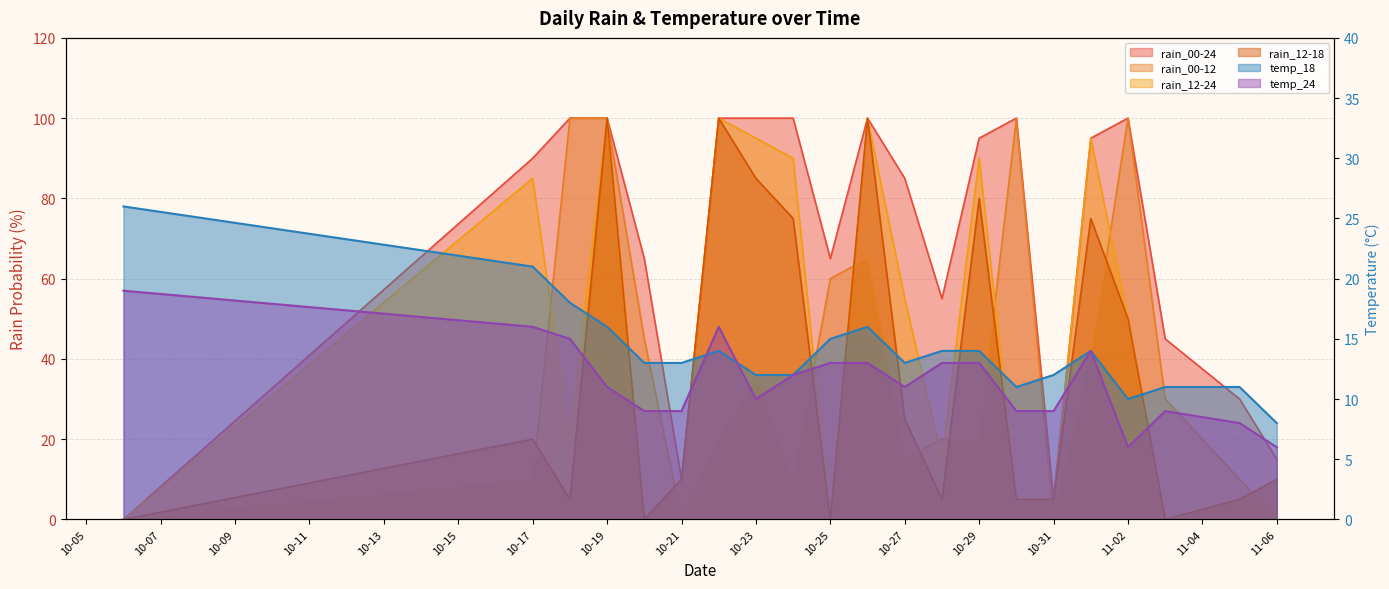

Is the value of rain_12-24 at 10-31 greater than the value of rain_12-18 at 10-17?

No